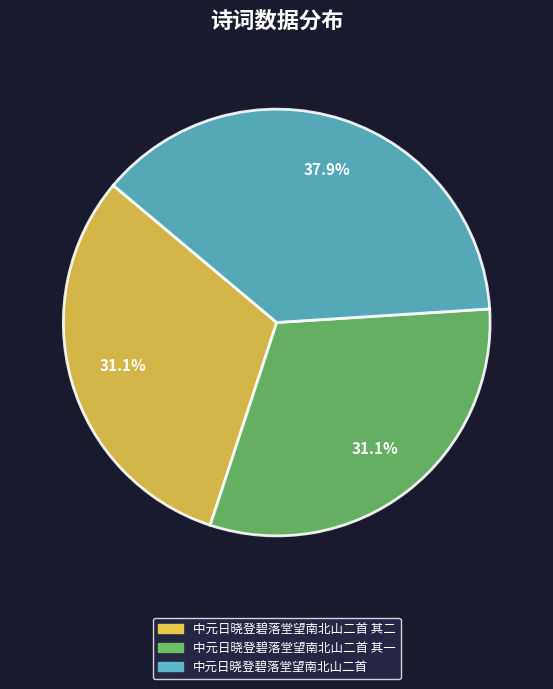

Is there any slice that represents more than half of the pie?

No